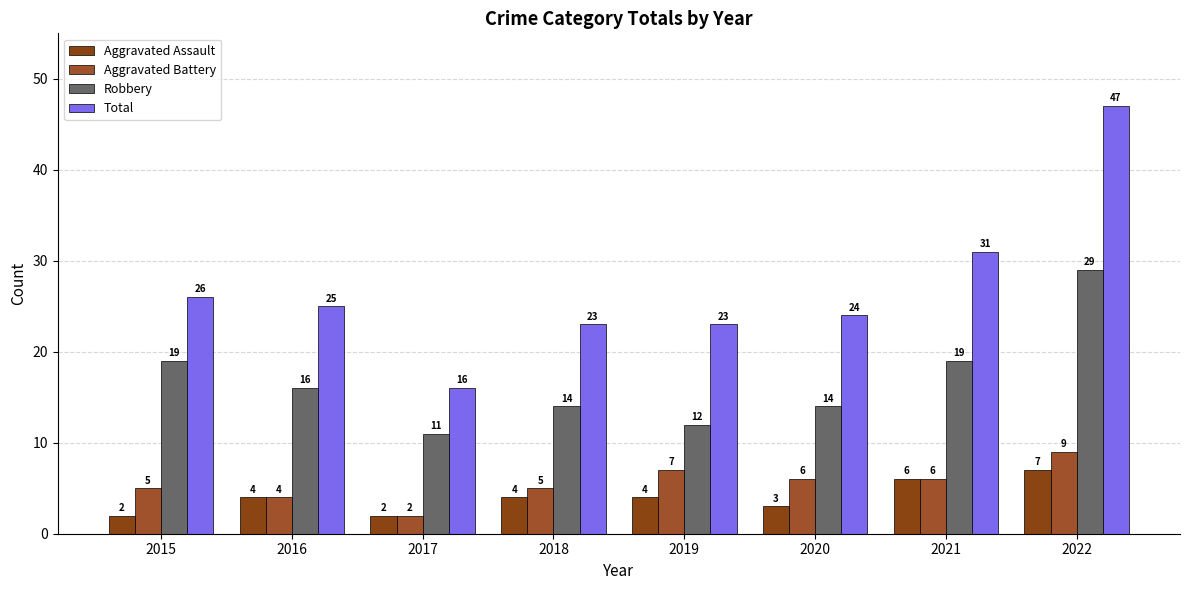

Which label corresponds to the largest value in the chart?

2022